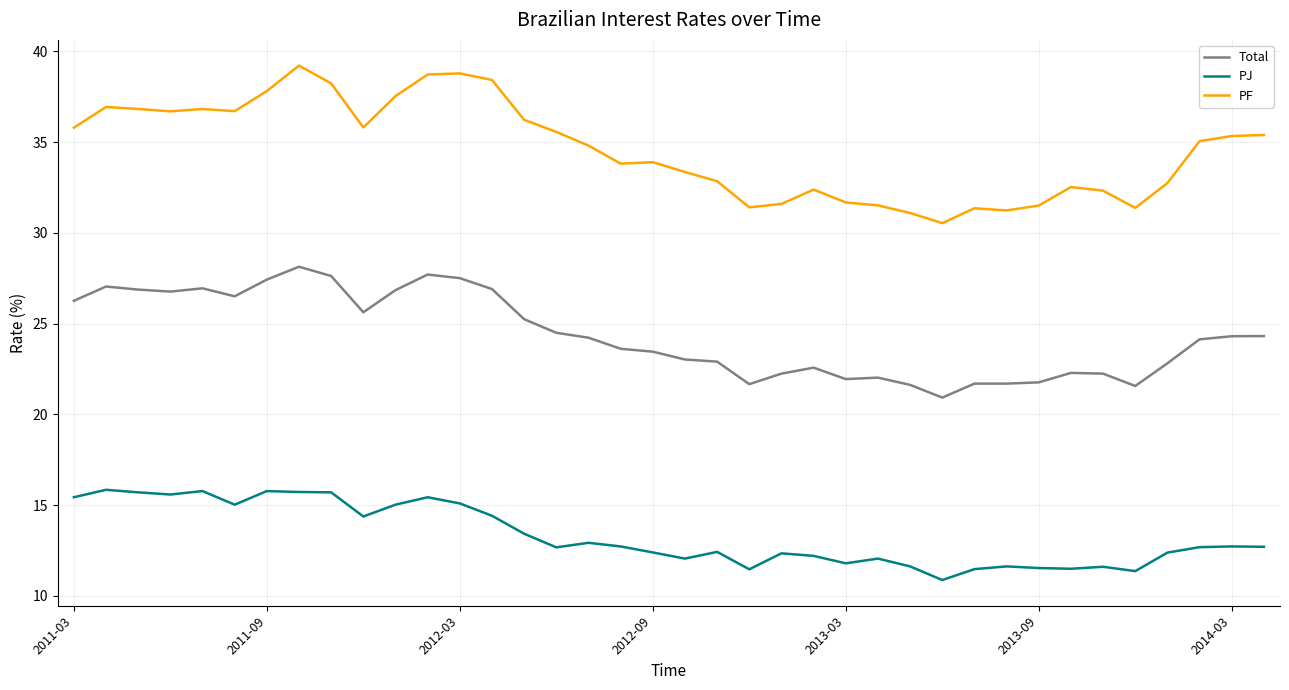

Which series has the largest total across all categories?

PF